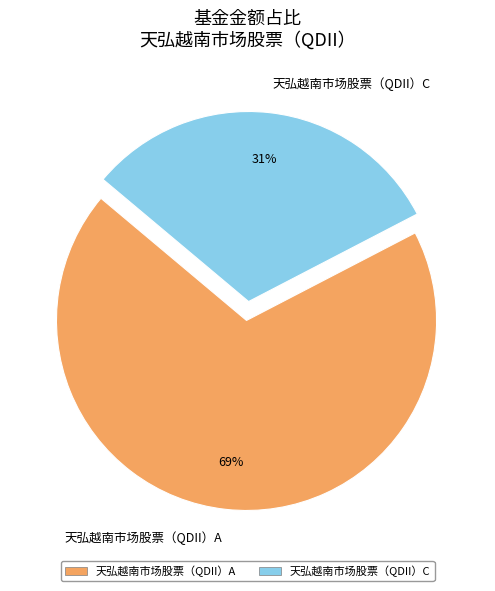

Count the number of slices in the pie.

2